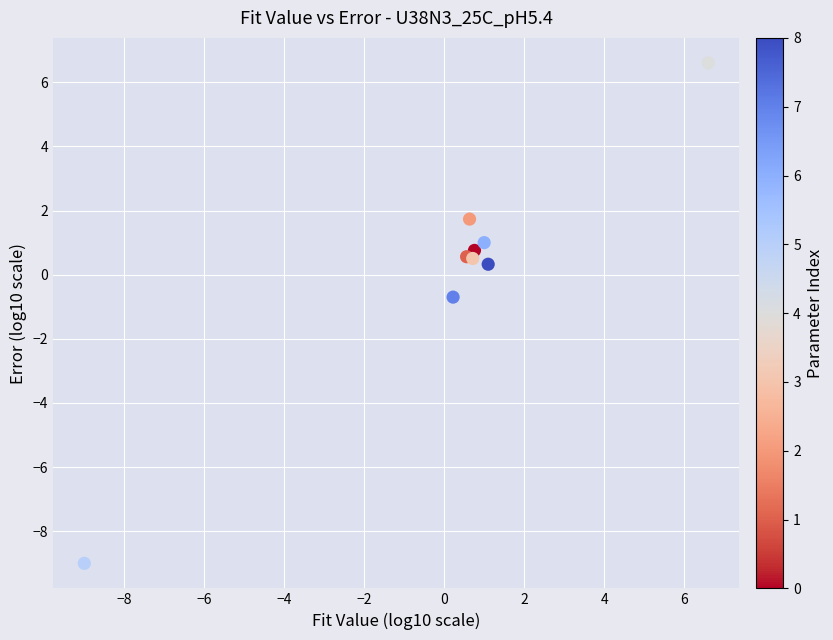

What Y value in the scatter plot is closest to -1?

-0.7